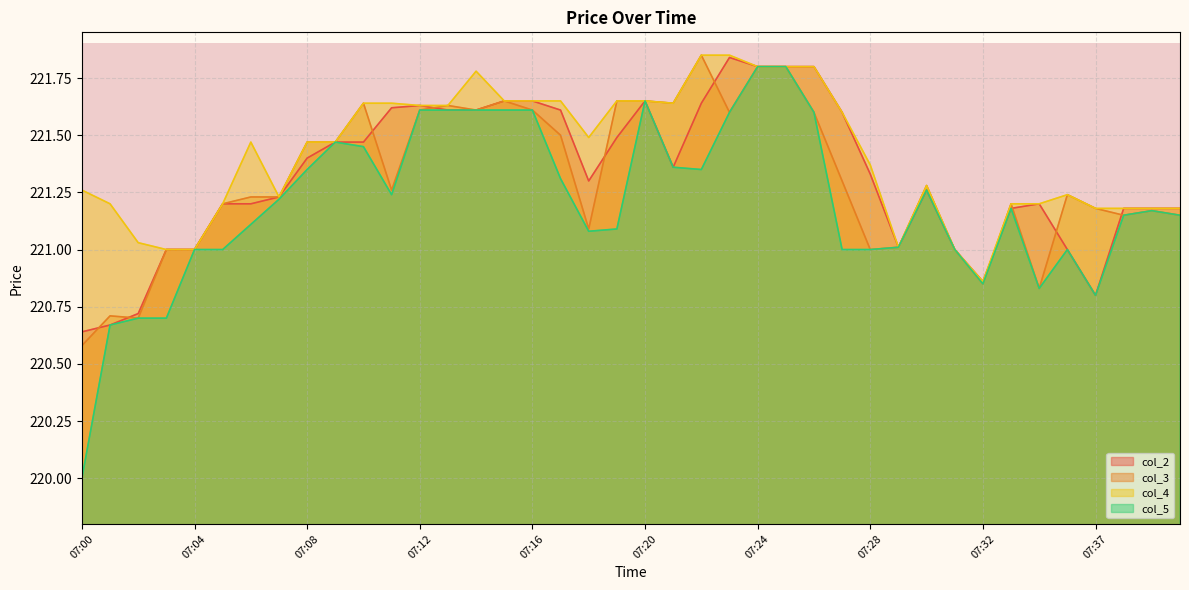

What is the total value across all series at 07:13?

886.5